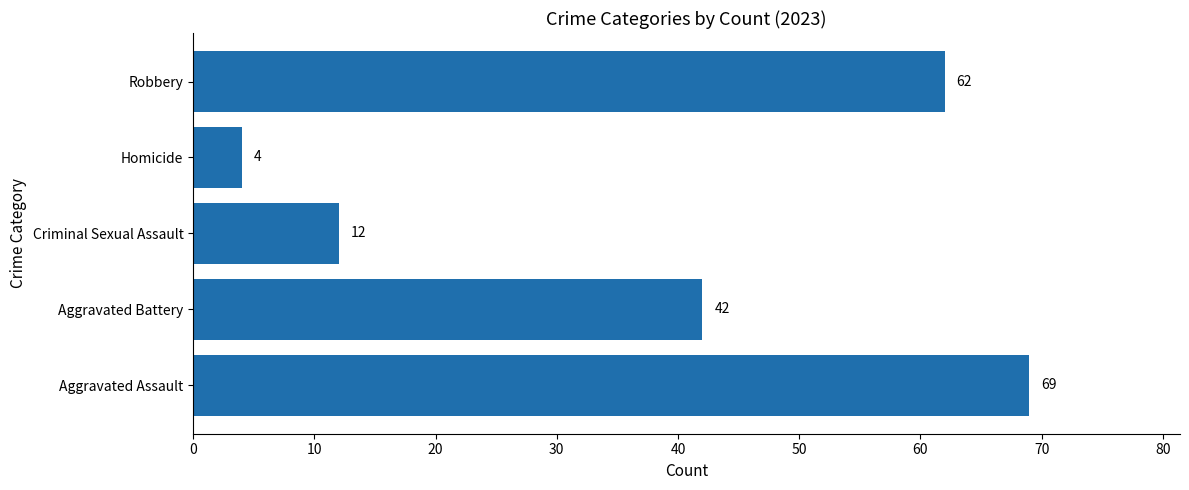

Does the chart contain any negative values?

No